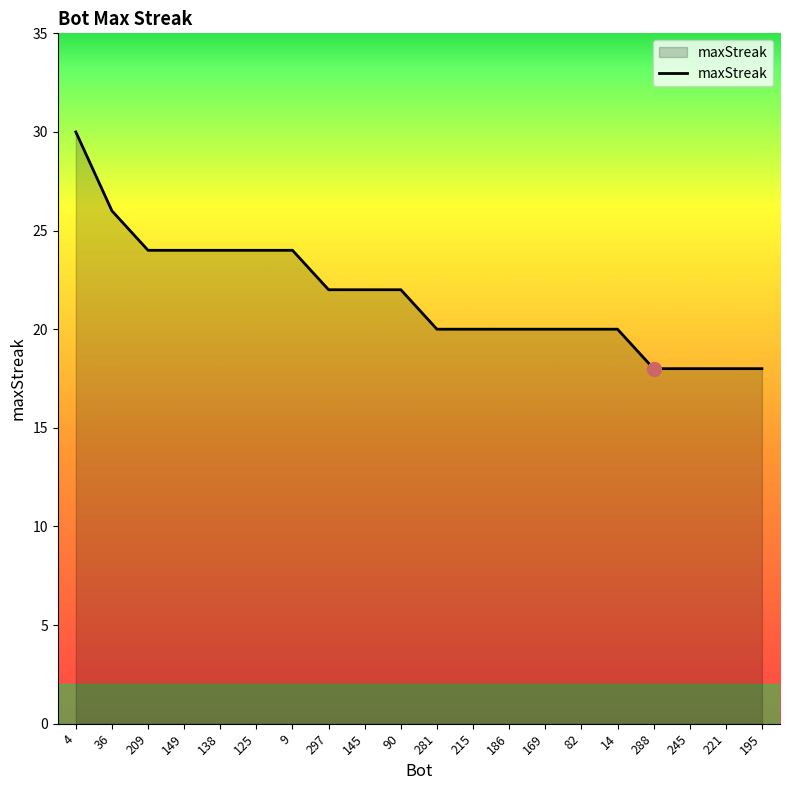

Is it true that the value at 195 is 26?

False